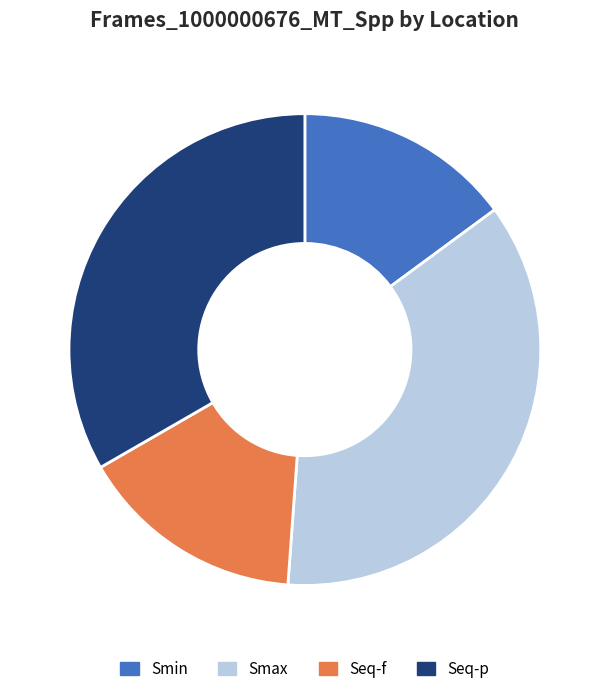

Which slice is the smallest?

Smin